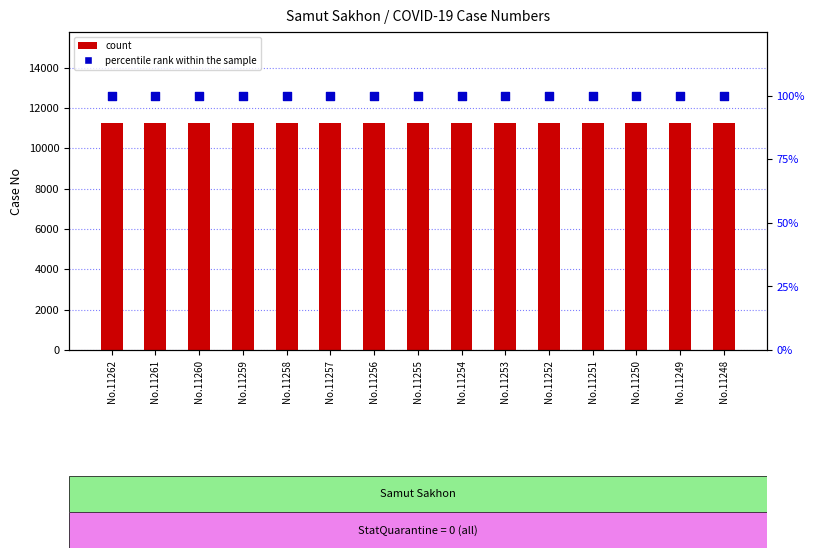

Which series has the largest total across all categories?

count